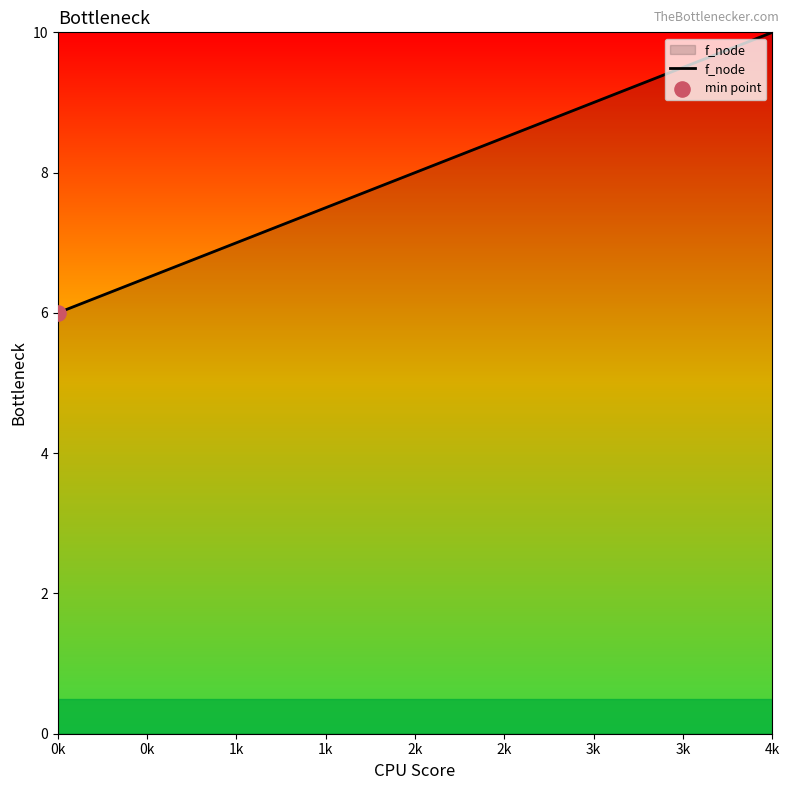

Between 1k and 0k, which is larger?

1k